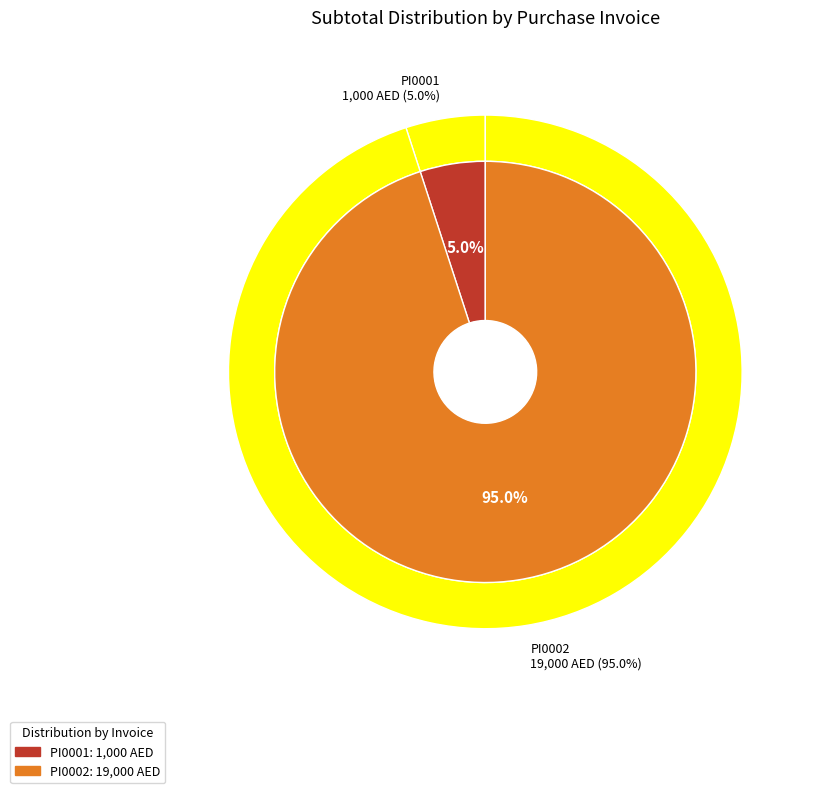

What is the smallest slice in the pie chart?

PI0001